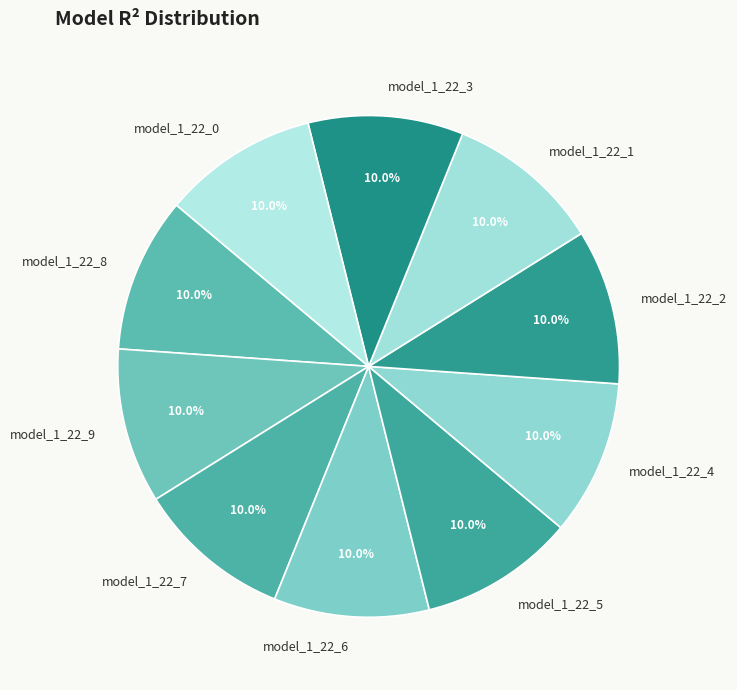

The model_1_22_6 slice represents 21% of the pie. True or false?

False